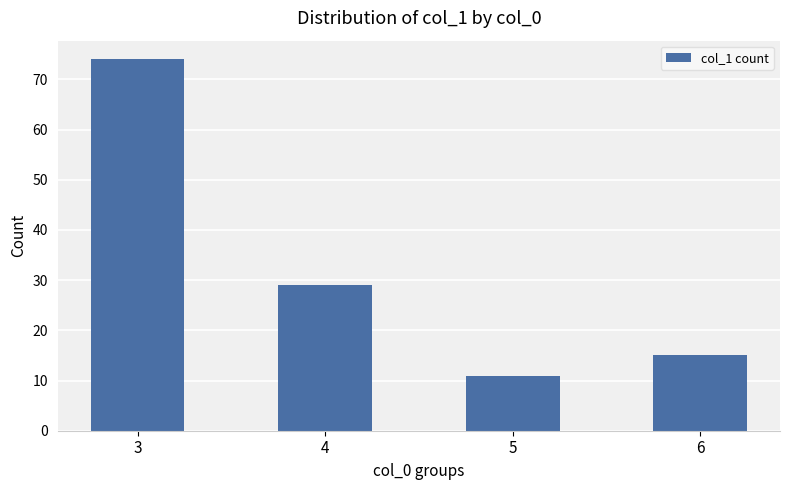

What is the smallest value displayed?

11